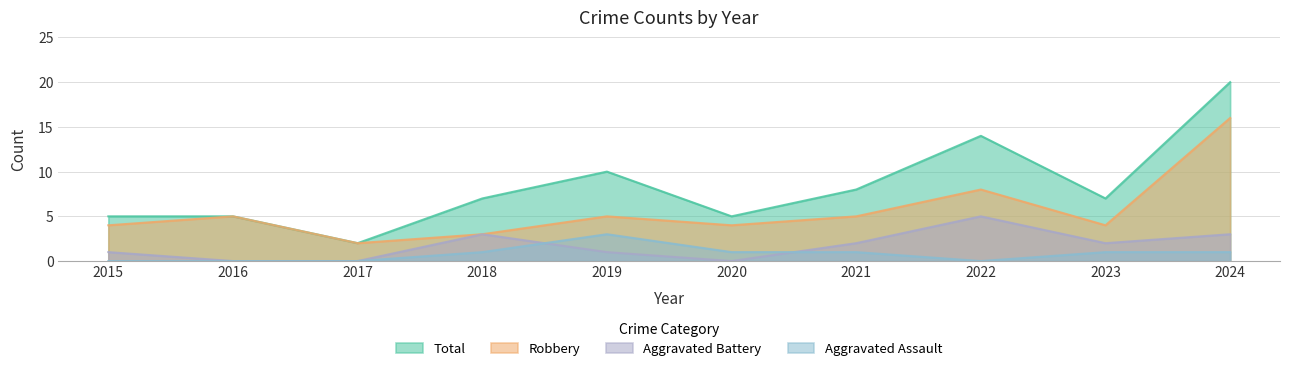

What is the value of the Aggravated Assault point at the 4th from the left?

1